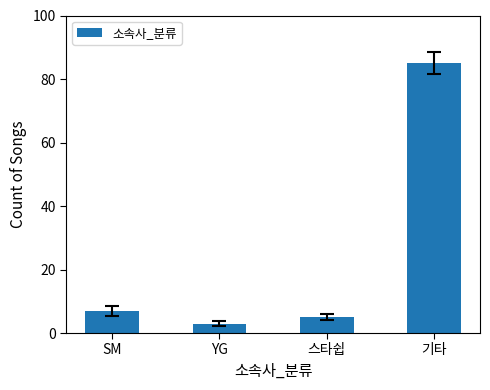

Reading left to right, transcribe all the data shown in this chart.

SM=7	YG=3	스타쉽=5	기타=85